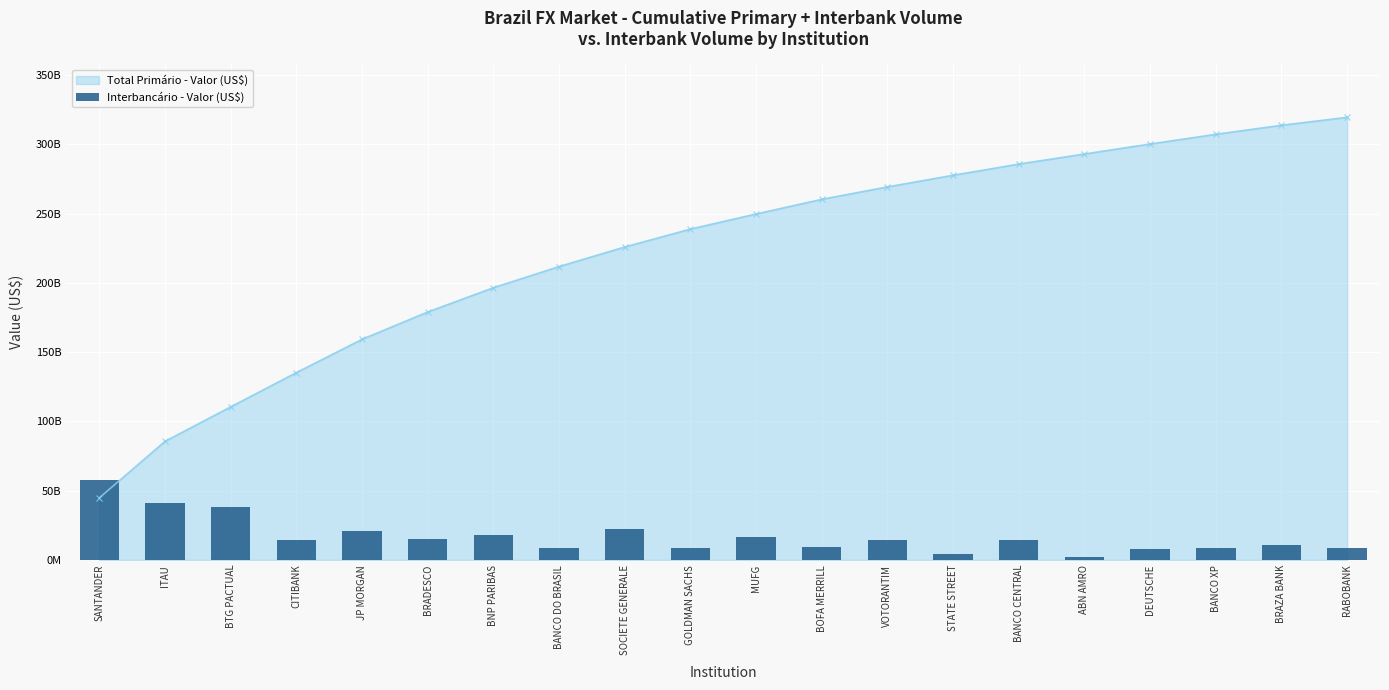

List the labels in order of value, smallest first.

ABN AMRO, STATE STREET, DEUTSCHE, BANCO XP, BANCO DO BRASIL, RABOBANK, GOLDMAN SACHS, BOFA MERRILL, BRAZA BANK, VOTORANTIM, BANCO CENTRAL, CITIBANK, BRADESCO, MUFG, BNP PARIBAS, JP MORGAN, SOCIETE GENERALE, BTG PACTUAL, ITAU, SANTANDER